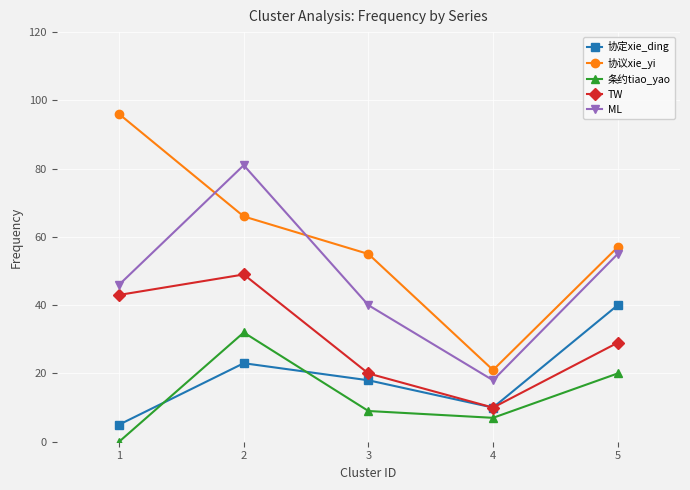

Count the number of data series in this chart.

5